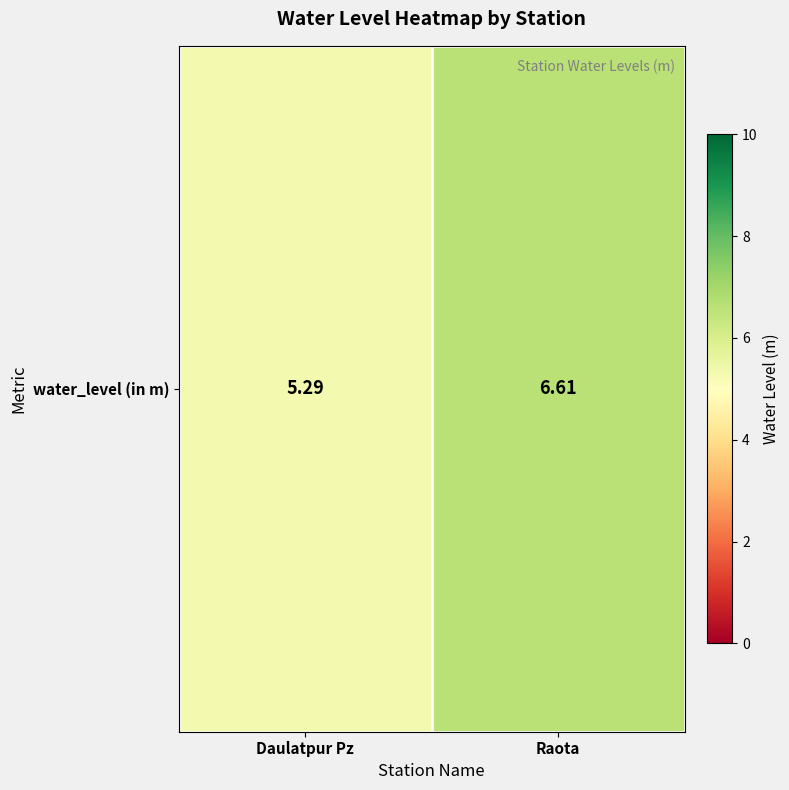

List the labels in order of value, largest first.

Raota, Daulatpur Pz